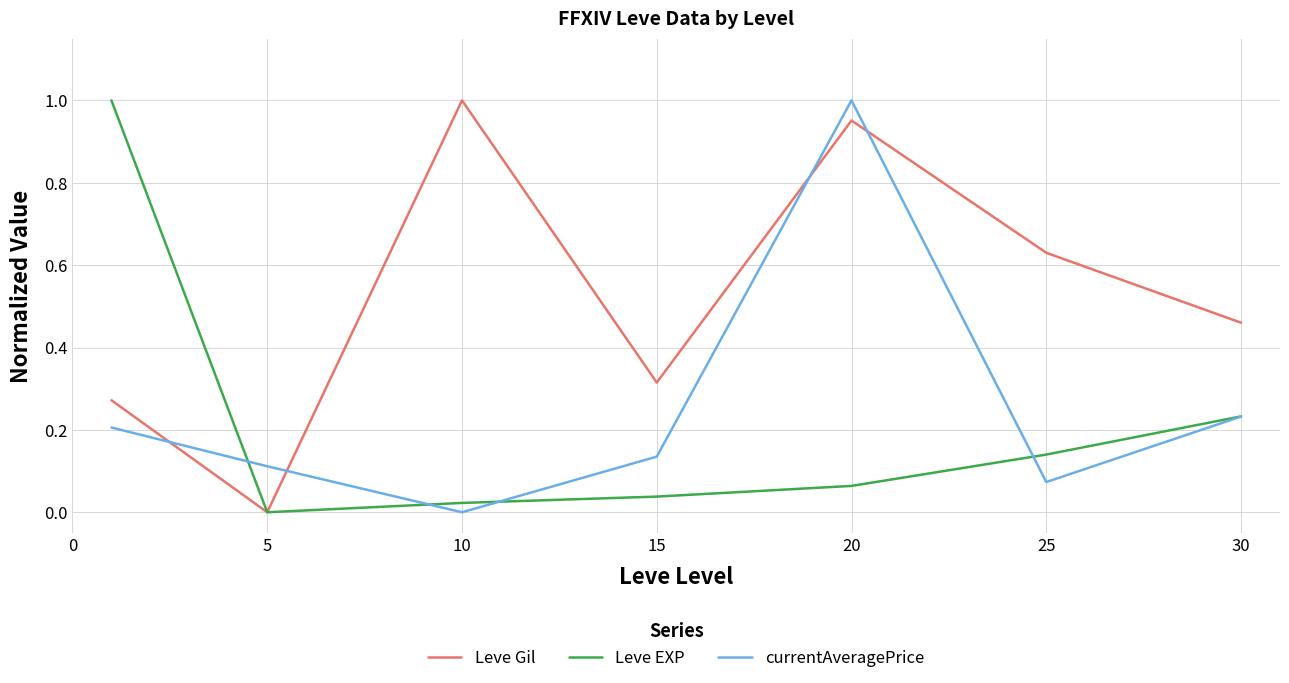

True or false: Leve Gil and currentAveragePrice intersect in this chart.

True